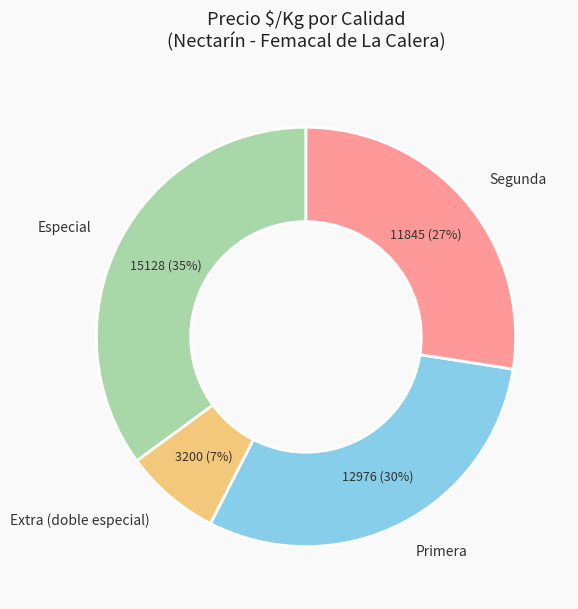

Is the sum of Segunda and Extra (doble especial) greater than half?

No